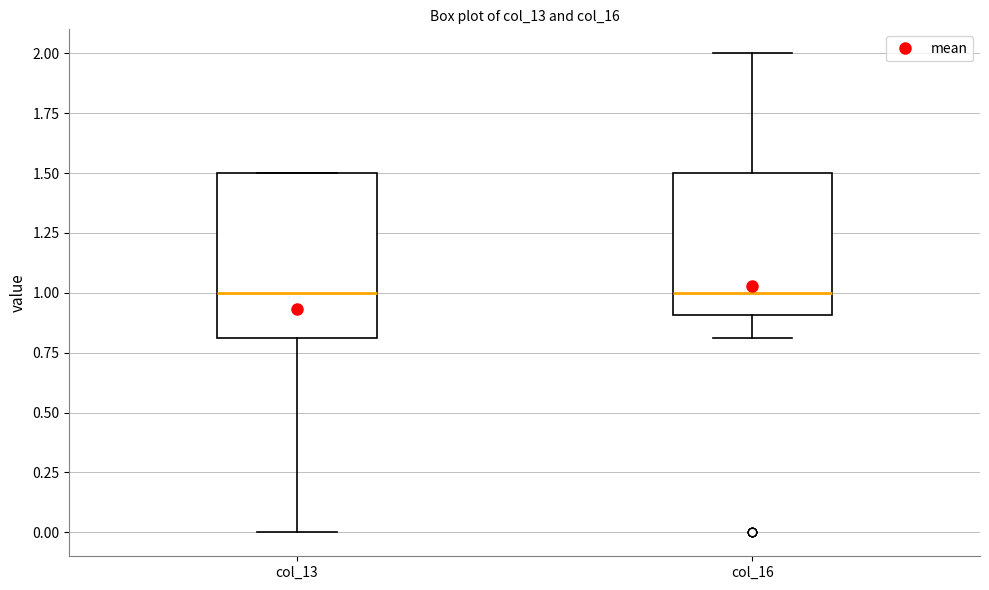

Where does the median line of the box for col_13 sit on the y-axis? The values are not printed on the chart, so give them approximately, as read against the axis.

1.0